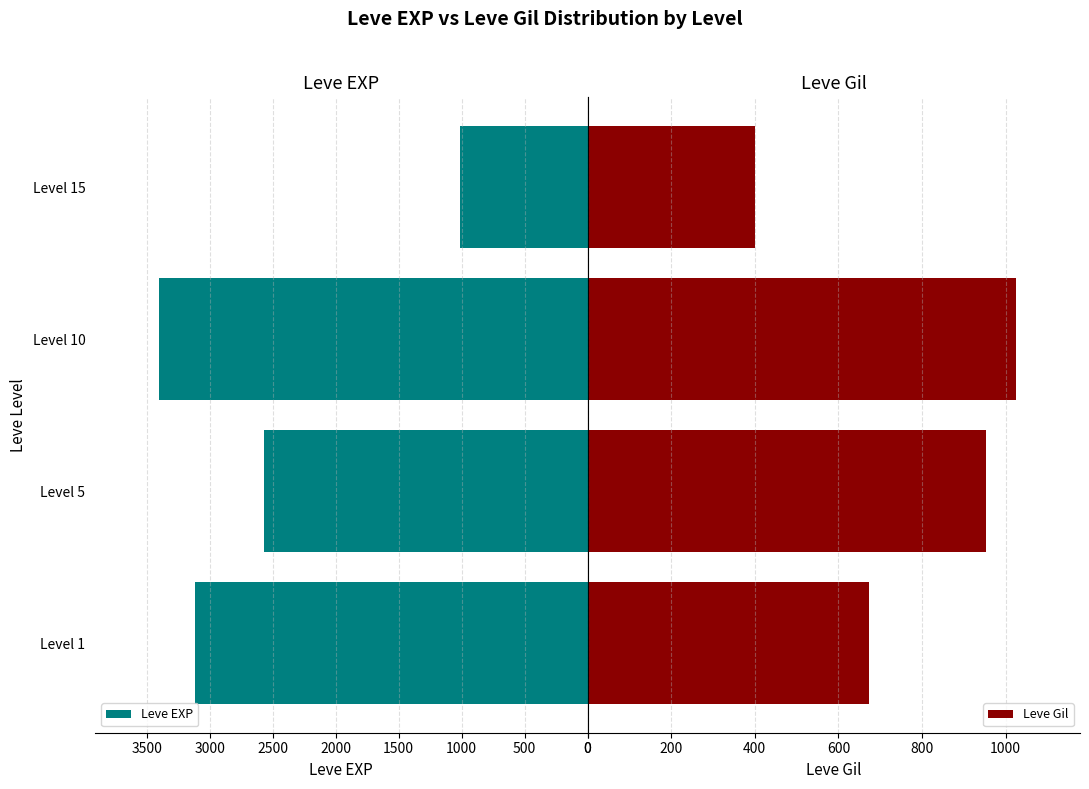

What are all the series names shown in the legend?

Leve EXP, Leve Gil